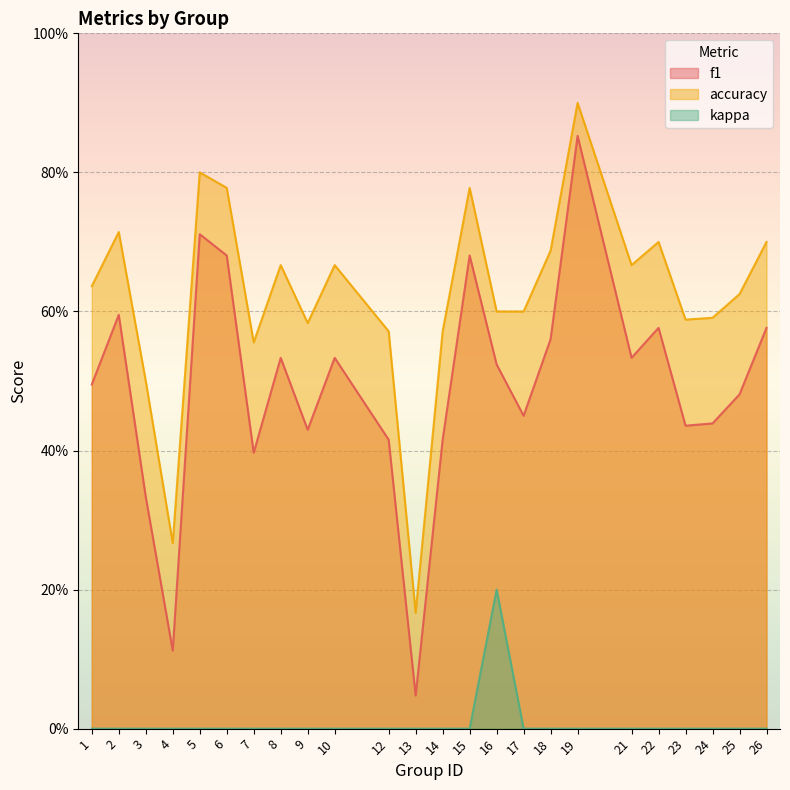

What is the average value of the accuracy series?

0.6